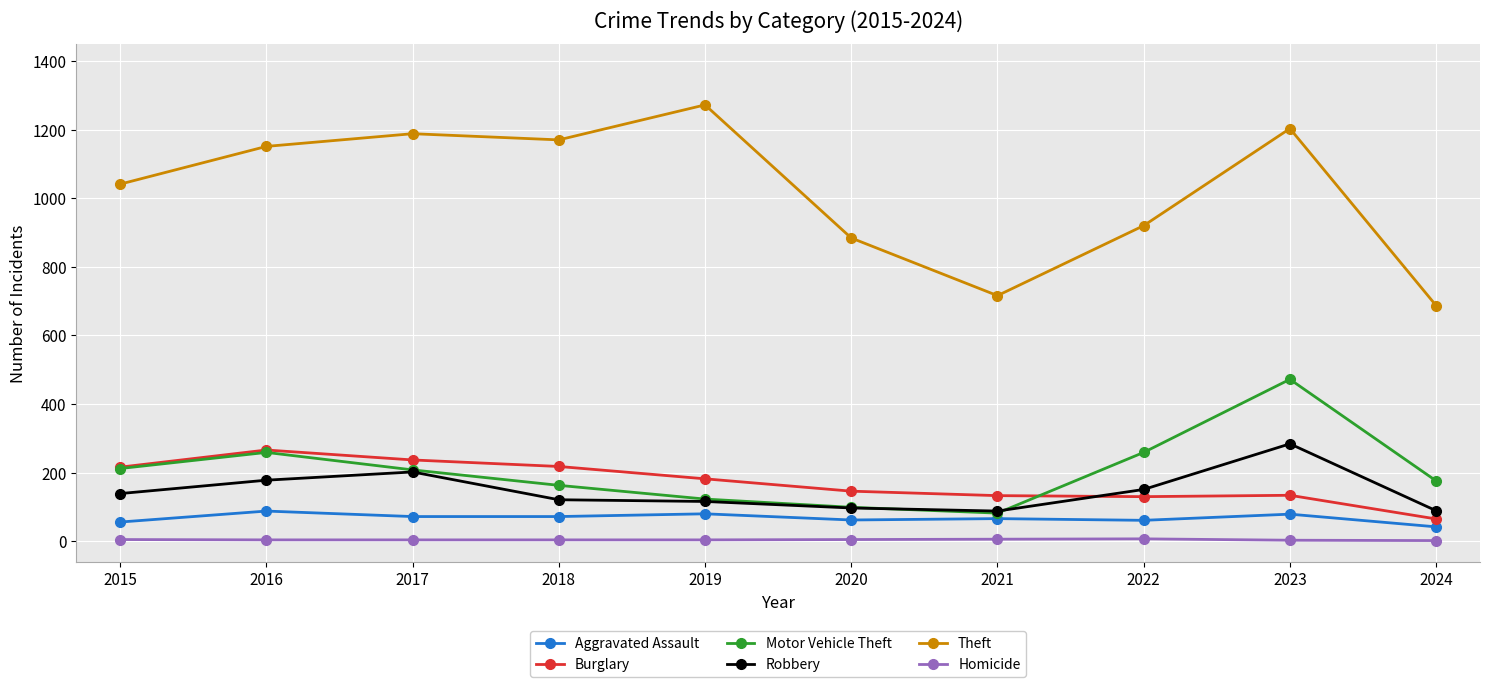

True or false: Motor Vehicle Theft has a value of 177 at 2022.

False